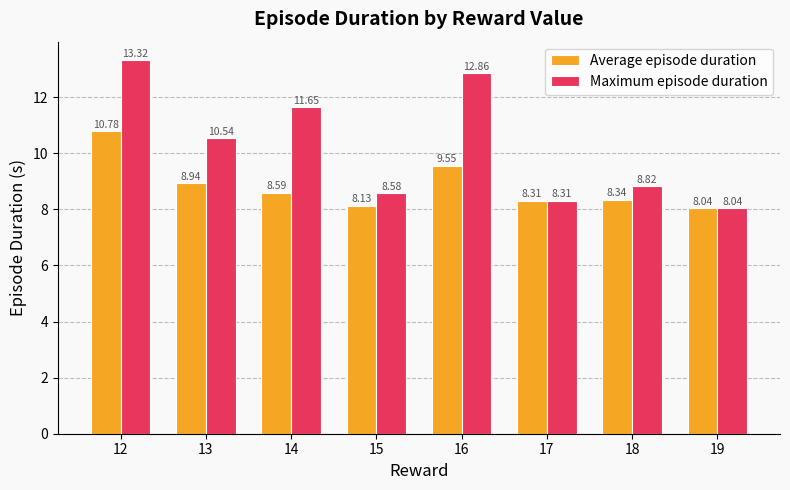

Are the bars horizontal?

No